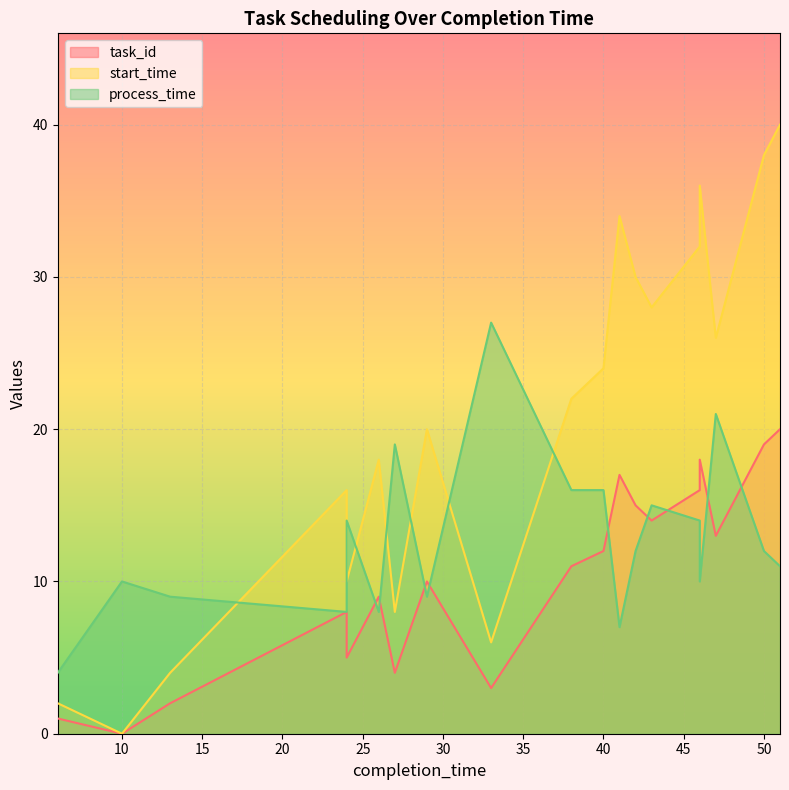

Reading left to right, transcribe all the data shown in this chart.

task_id: 6=1	10=0	13=2	24=8	24=5	26=9	27=4	28=7	29=10	33=3	38=11	40=12	41=17	42=15	43=14	46=16	46=18	47=13	50=19	51=20
start_time: 6=2	10=0	13=4	24=16	24=10	26=18	27=8	28=14	29=20	33=6	38=22	40=24	41=34	42=30	43=28	46=32	46=36	47=26	50=38	51=40
process_time: 6=4	10=10	13=9	24=8	24=14	26=8	27=19	28=14	29=9	33=27	38=16	40=16	41=7	42=12	43=15	46=14	46=10	47=21	50=12	51=11